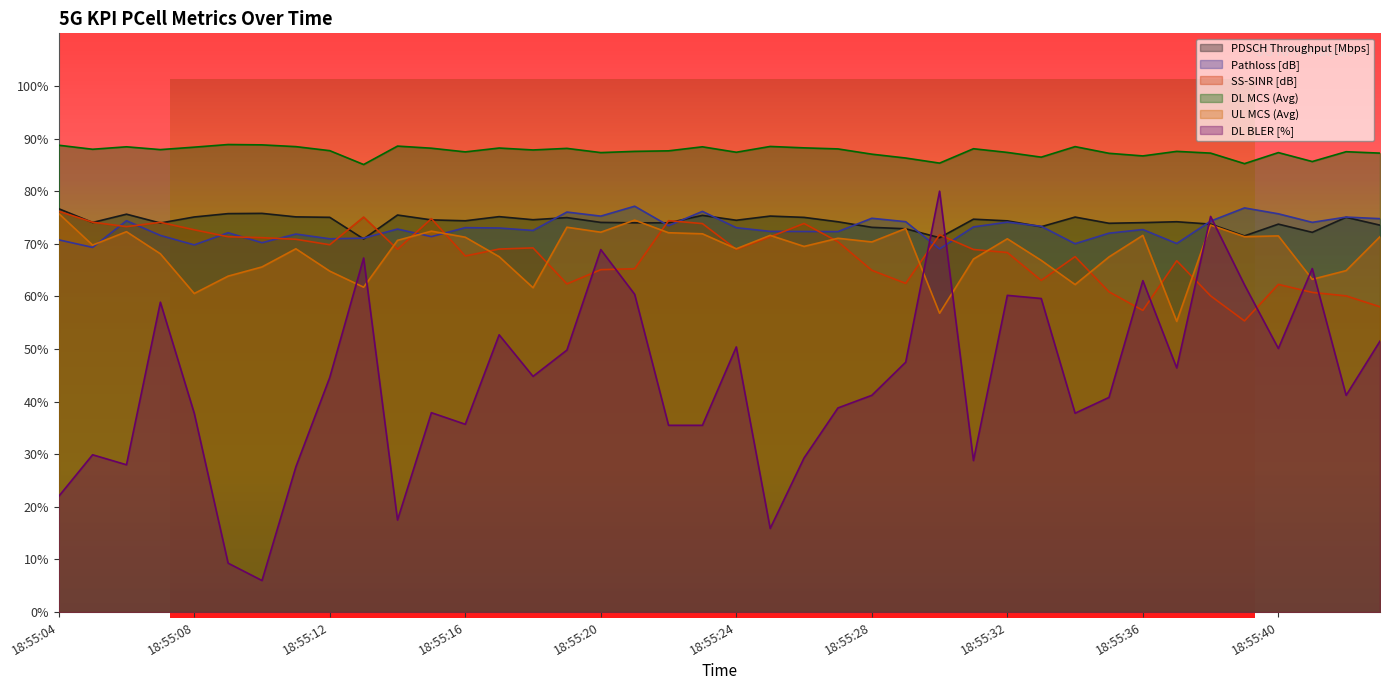

At how many categories does at least one series exceed 50?

40